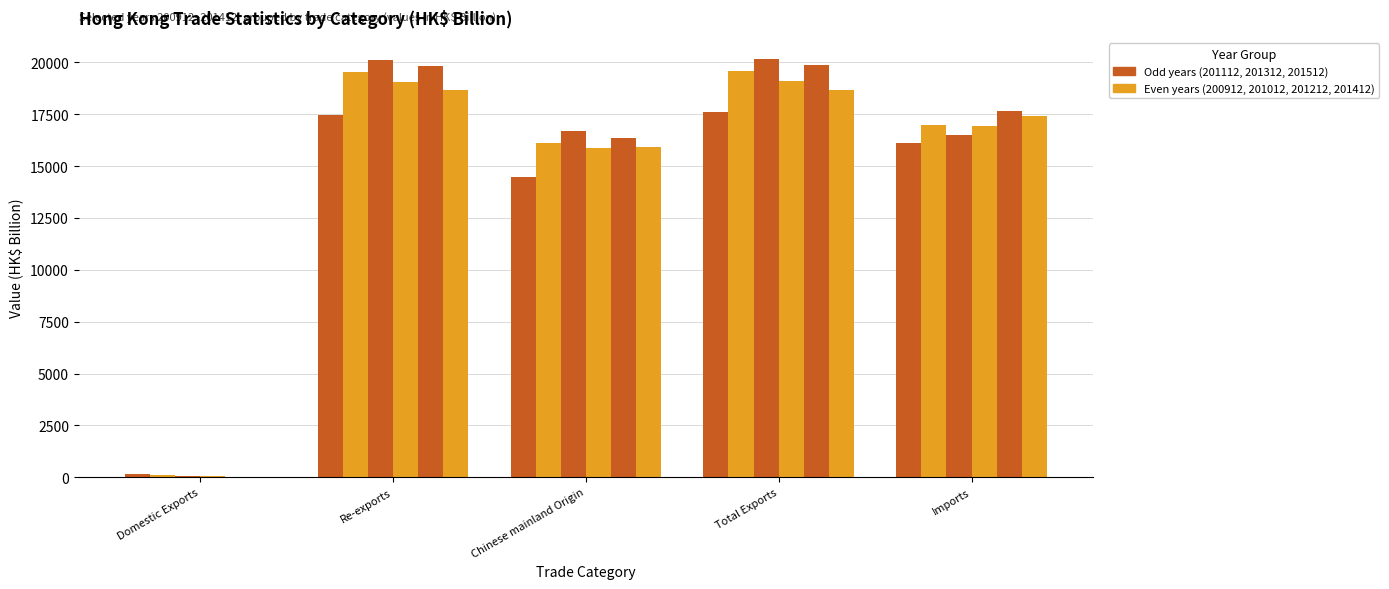

Does the chart contain stacked bars?

No